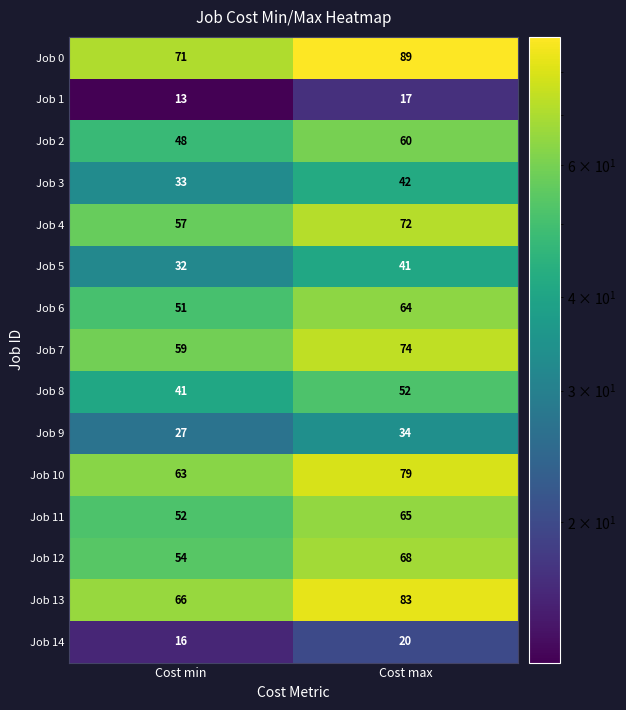

Reading left to right, what are all the values shown in this chart?

Job 0: 71	89
Job 1: 13	17
Job 2: 48	60
Job 3: 33	42
Job 4: 57	72
Job 5: 32	41
Job 6: 51	64
Job 7: 59	74
Job 8: 41	52
Job 9: 27	34
Job 10: 63	79
Job 11: 52	65
Job 12: 54	68
Job 13: 66	83
Job 14: 16	20